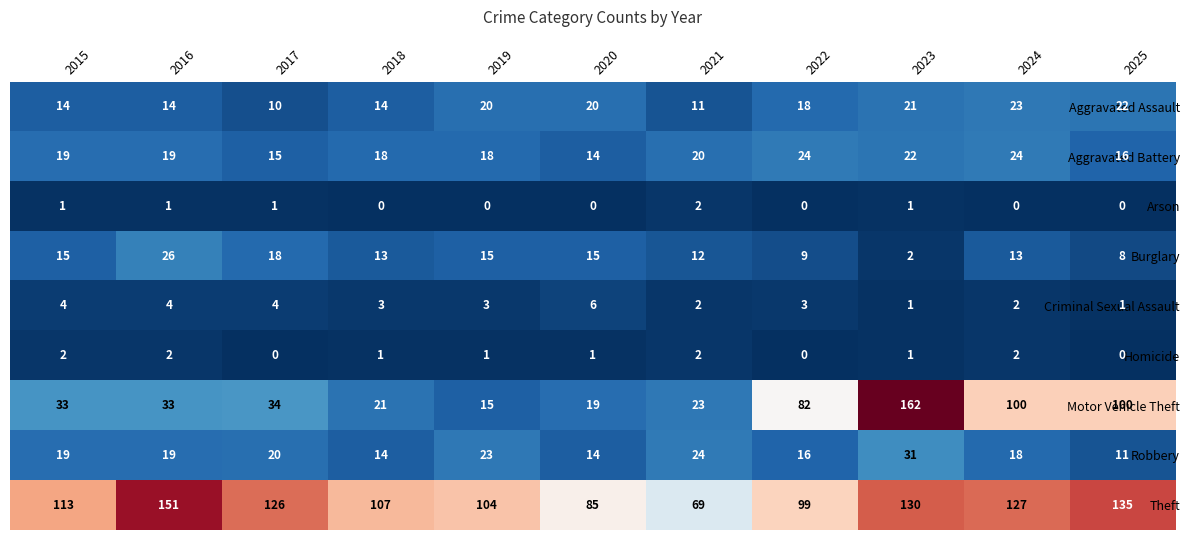

How many values in Arson are above zero?

5